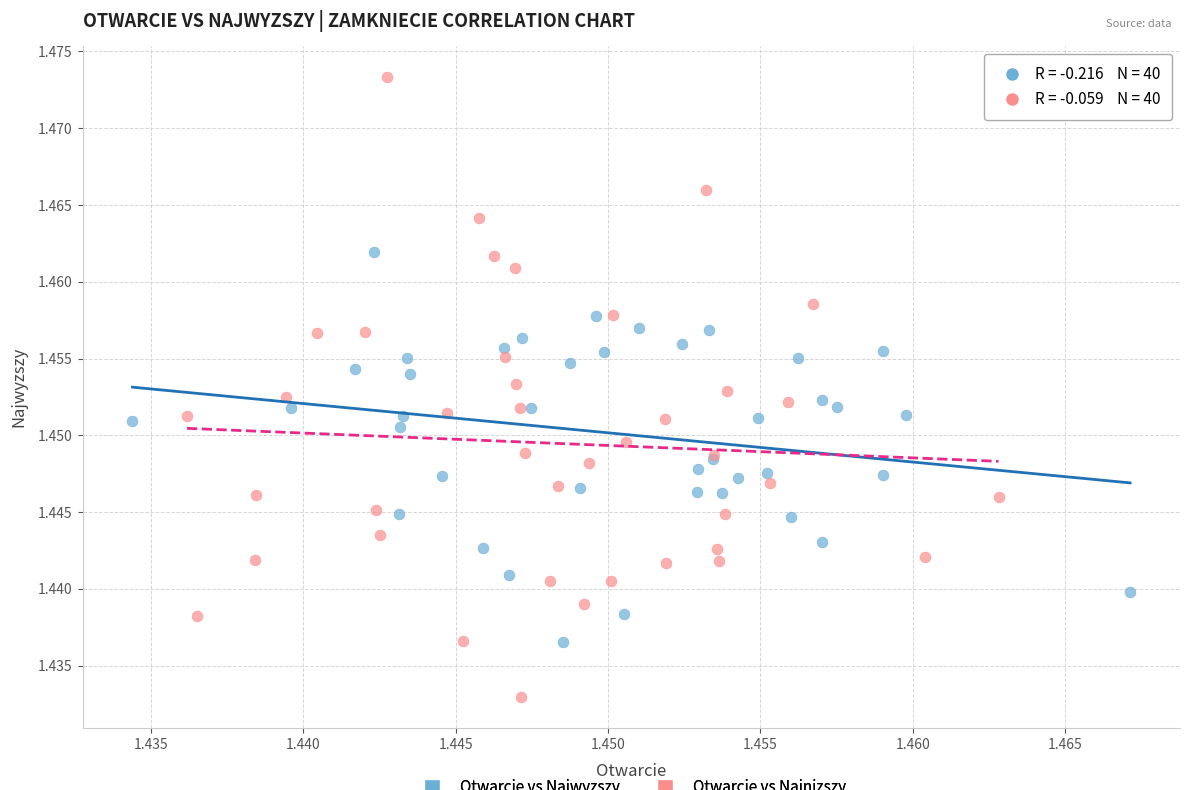

Which series has the widest spread of Y values?

Otwarcie vs Najnizszy